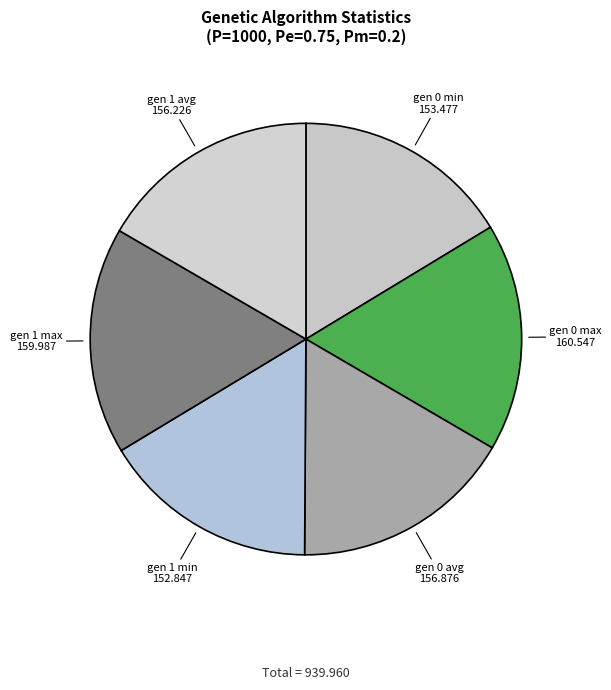

Do gen 1 max and gen 0 avg together represent more than half of the pie?

No